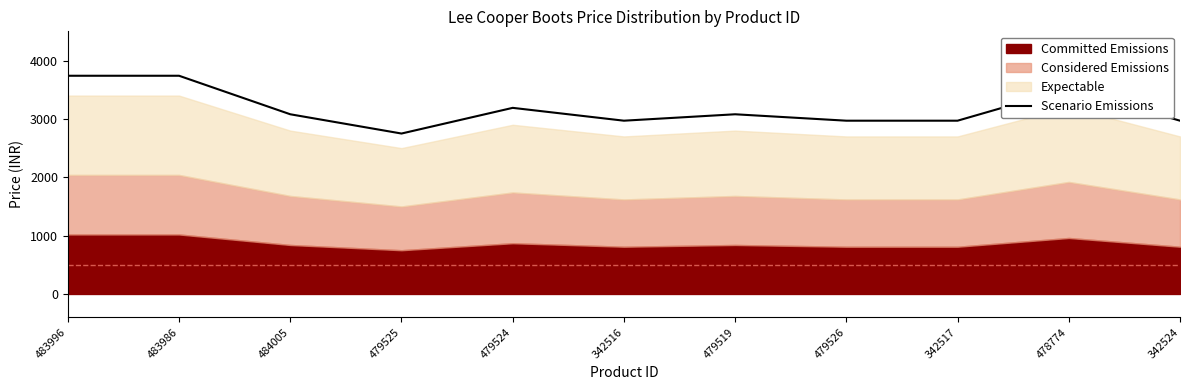

Reading left to right, transcribe all the data shown in this chart.

3738.9	3738.9	3078.9	2748.9	3188.9	2968.9	3078.9	2968.9	2968.9	3518.9	2968.9